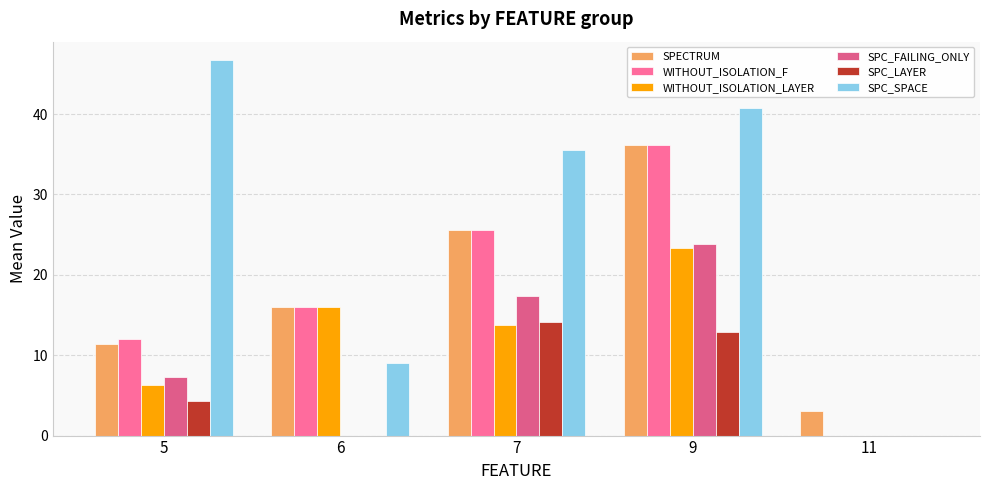

What are all the series names shown in the legend?

SPECTRUM, WITHOUT_ISOLATION_F, WITHOUT_ISOLATION_LAYER, SPC_FAILING_ONLY, SPC_LAYER, SPC_SPACE